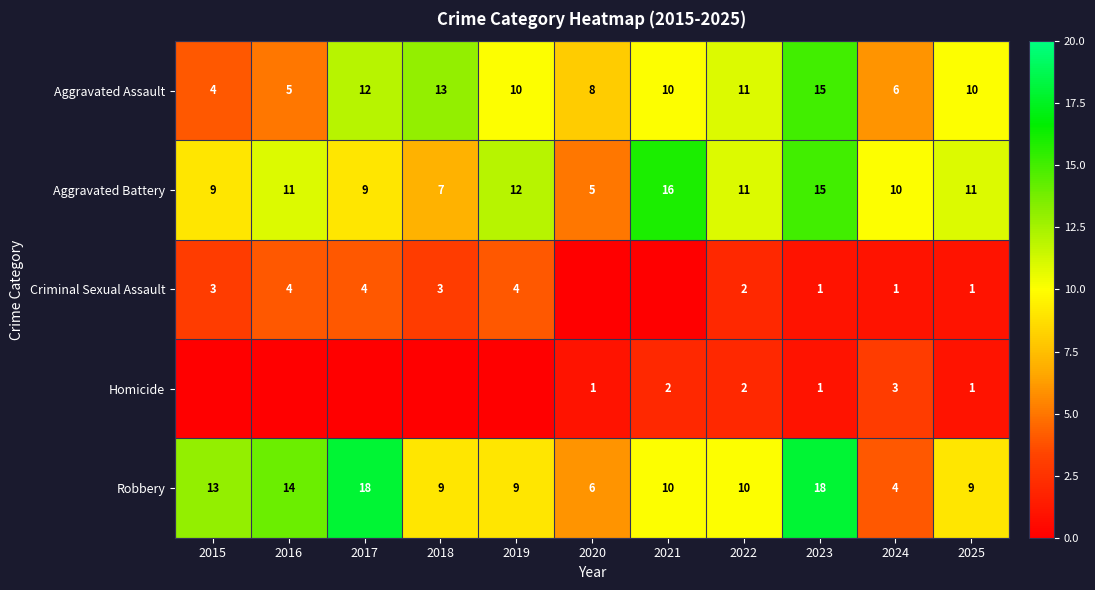

Rank the categories by Aggravated Assault value from lowest to highest.

2015, 2016, 2024, 2020, 2019, 2021, 2025, 2022, 2017, 2018, 2023